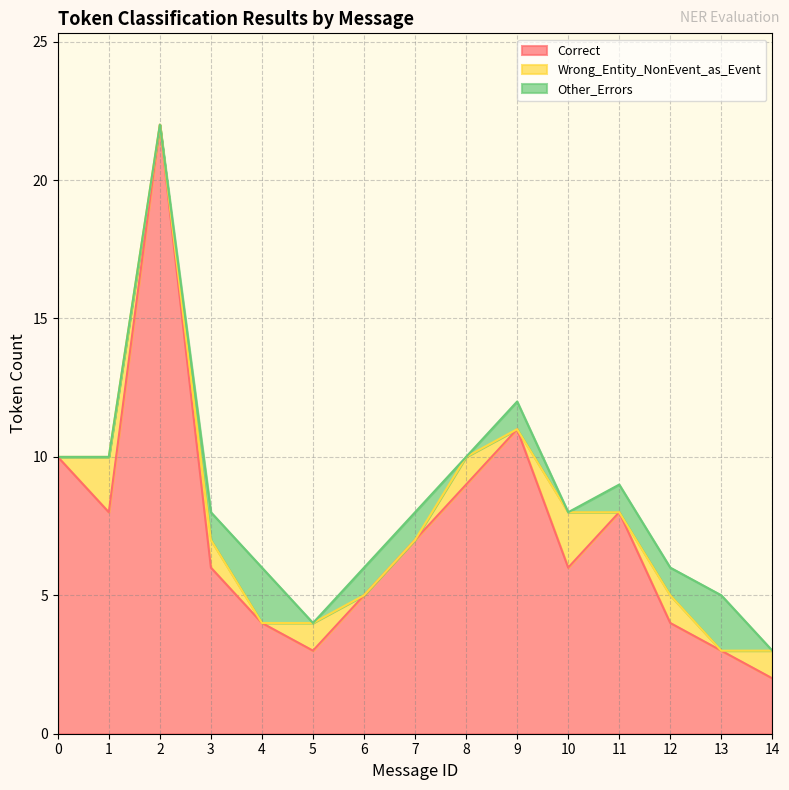

True or false: Wrong_Entity_NonEvent_as_Event has a value of 0 at 0.

True